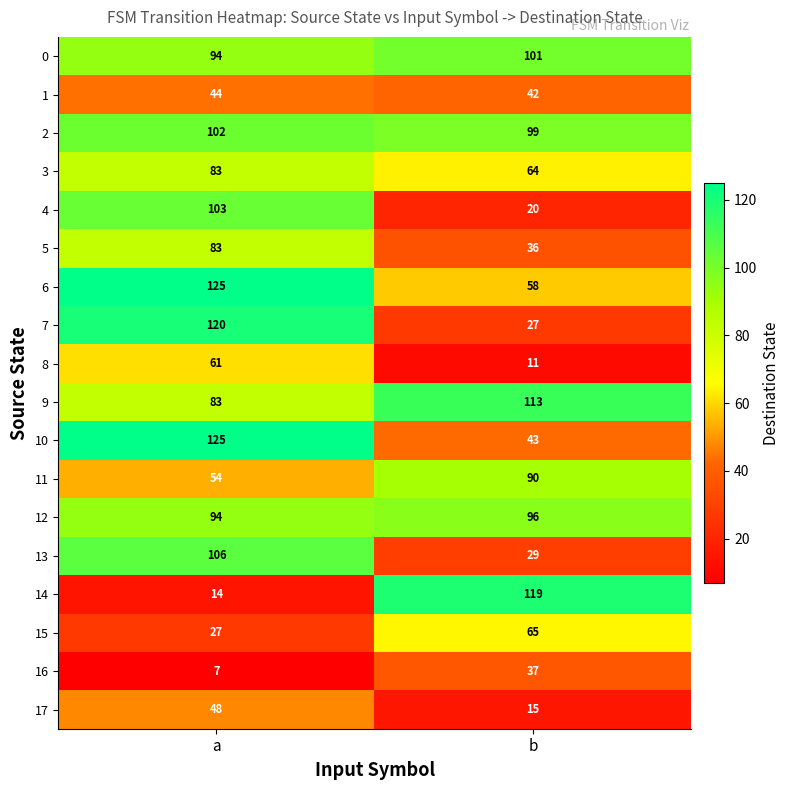

What is the approximate value of 13 at a, to the nearest 10?

110